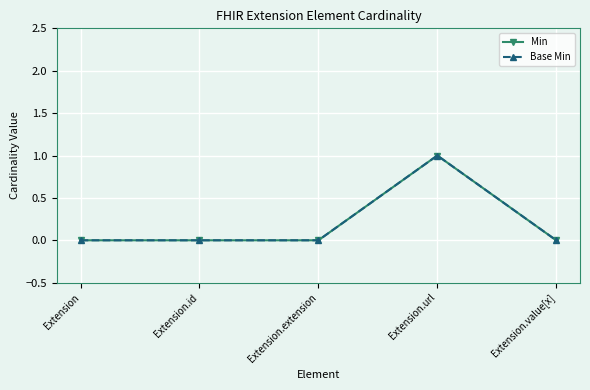

What is the sum of all Min values?

1